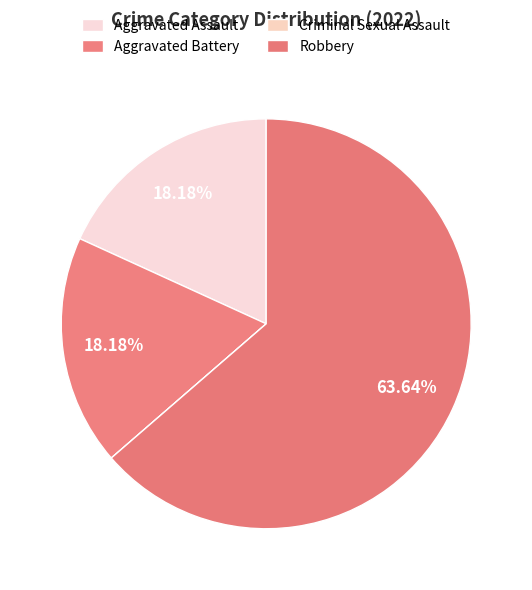

Which slice is the largest?

Robbery